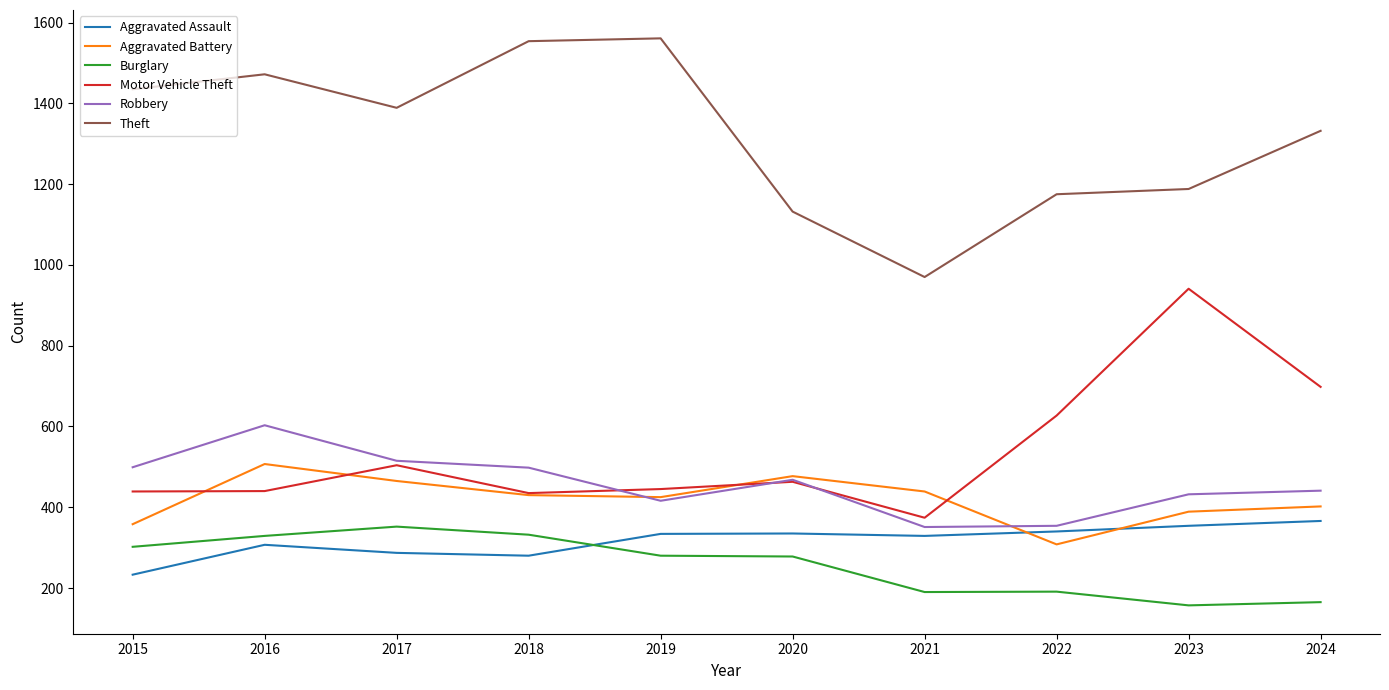

What is the spread (max minus min) of values at 2022?

984